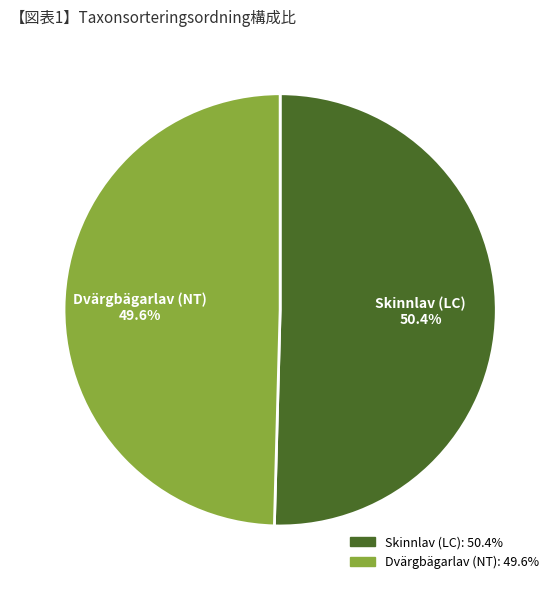

Is there any slice that represents more than half of the pie?

Yes